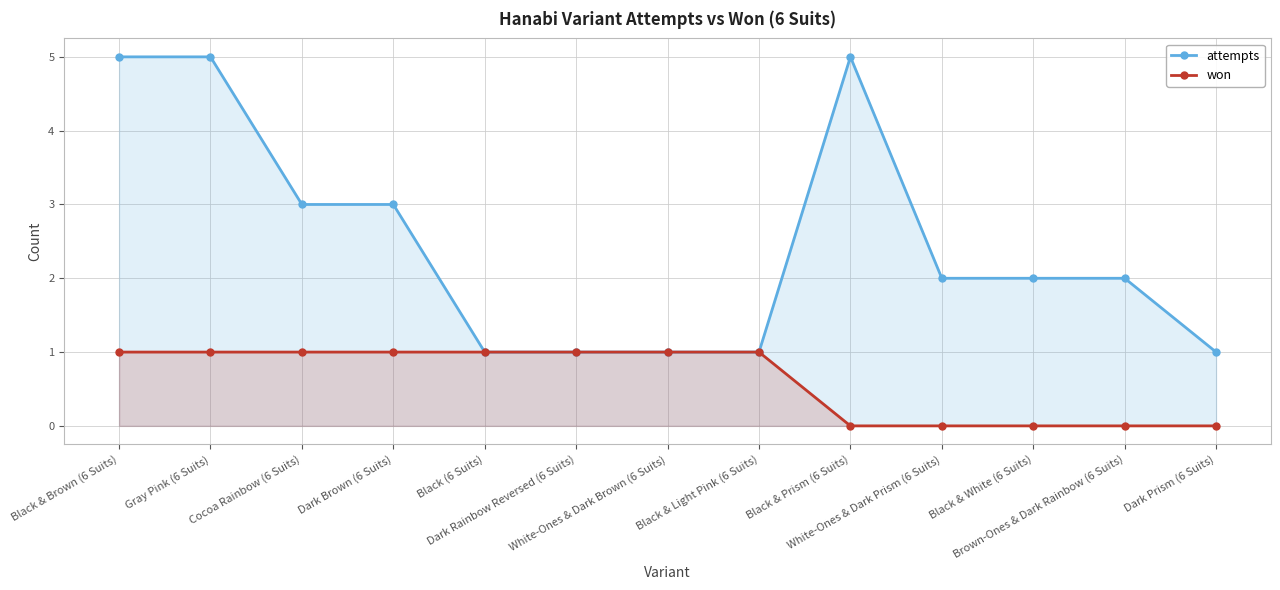

True or false: attempts has more than 0 points higher than both neighbors.

True